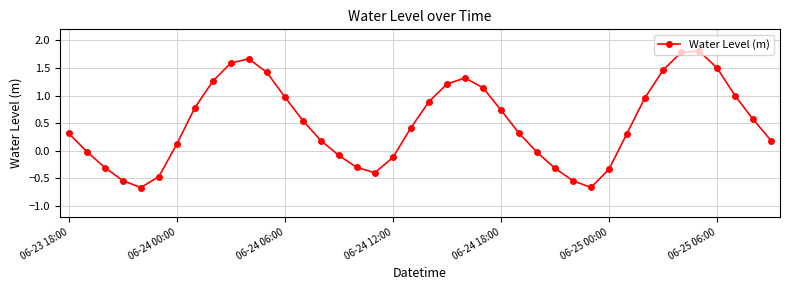

What is the difference between the maximum and minimum values?

2.5